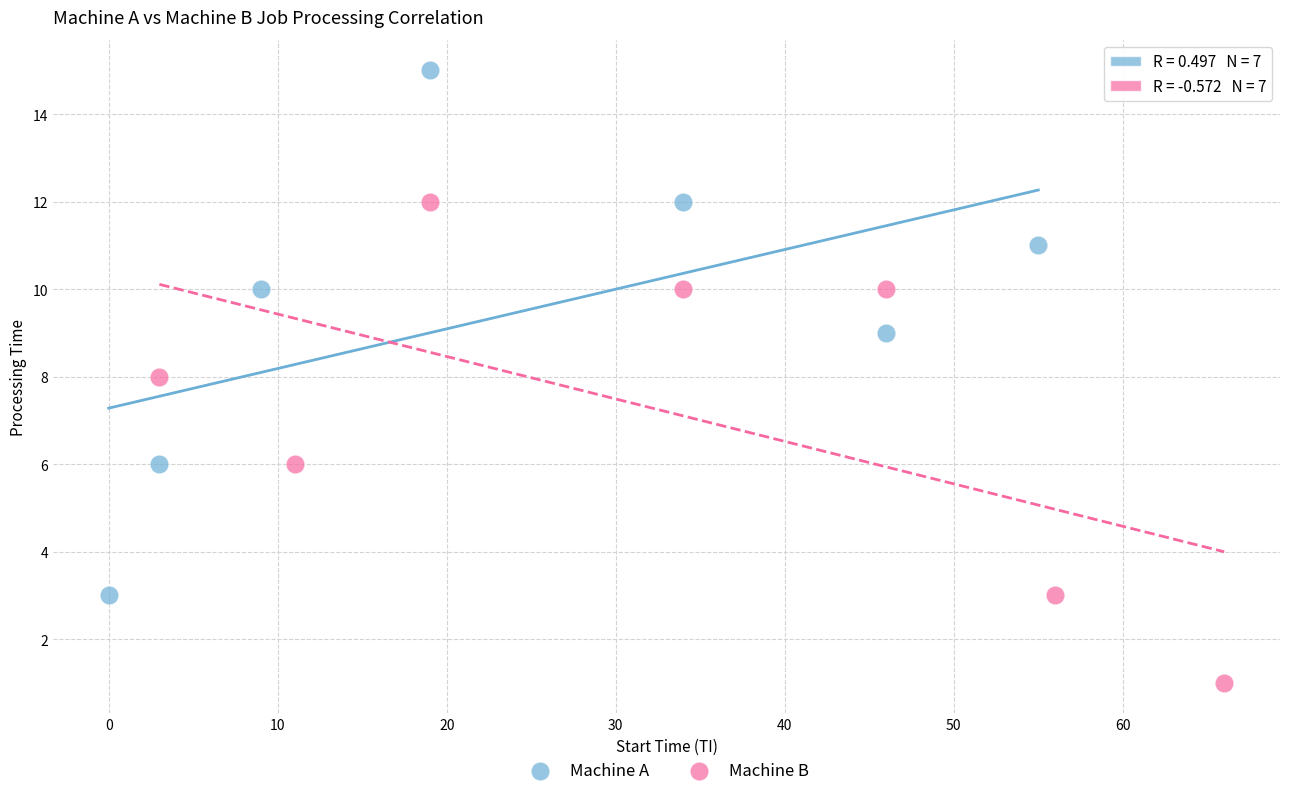

Which series has the widest spread of Y values?

Machine A